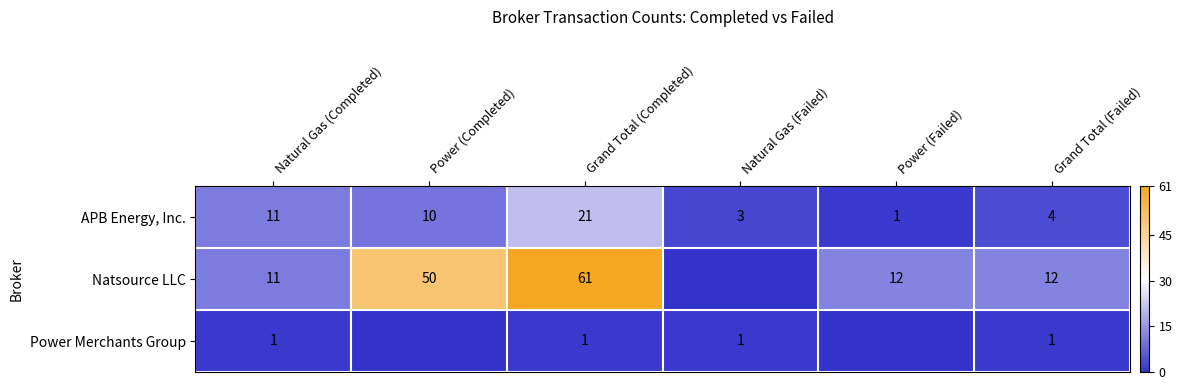

List the labels in order of APB Energy, Inc. value, smallest first.

Power (Failed), Natural Gas (Failed), Grand Total (Failed), Power (Completed), Natural Gas (Completed), Grand Total (Completed)